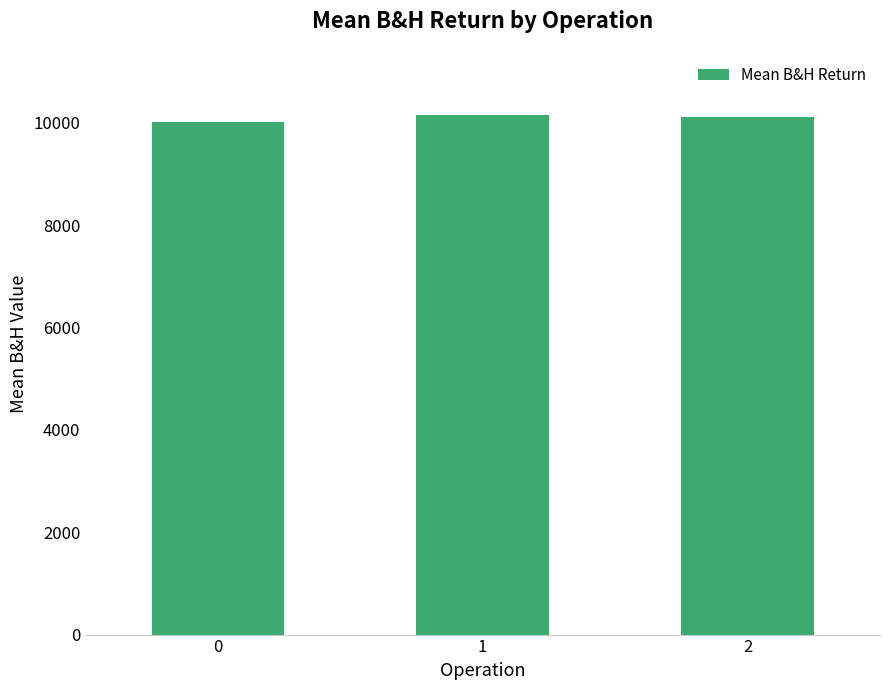

What is the smallest value displayed?

10018.3